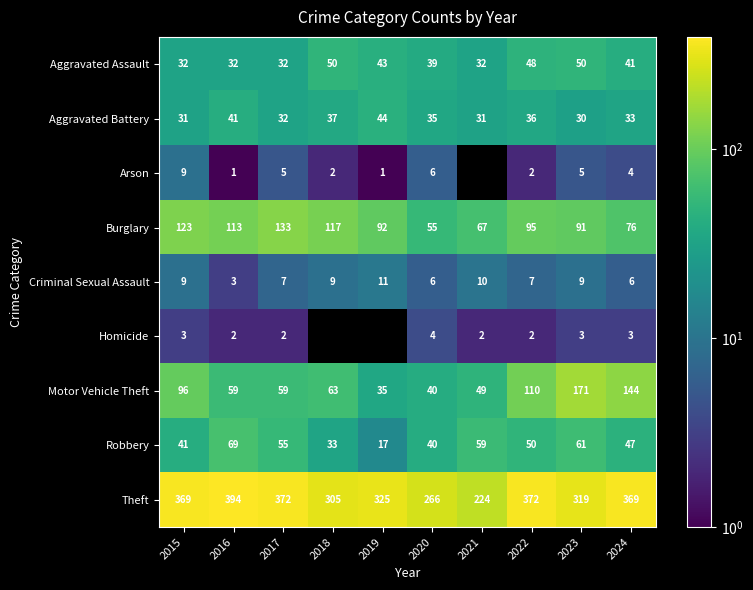

Which category has the lowest value in the Criminal Sexual Assault series?

2016